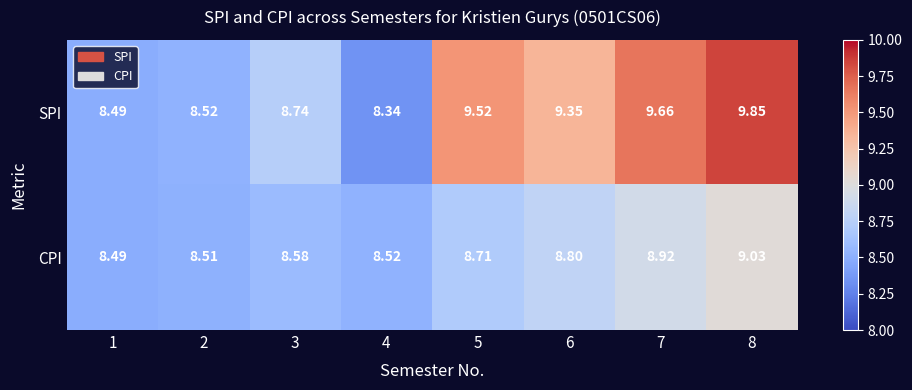

Which series changed the most between 6 and 7?

SPI